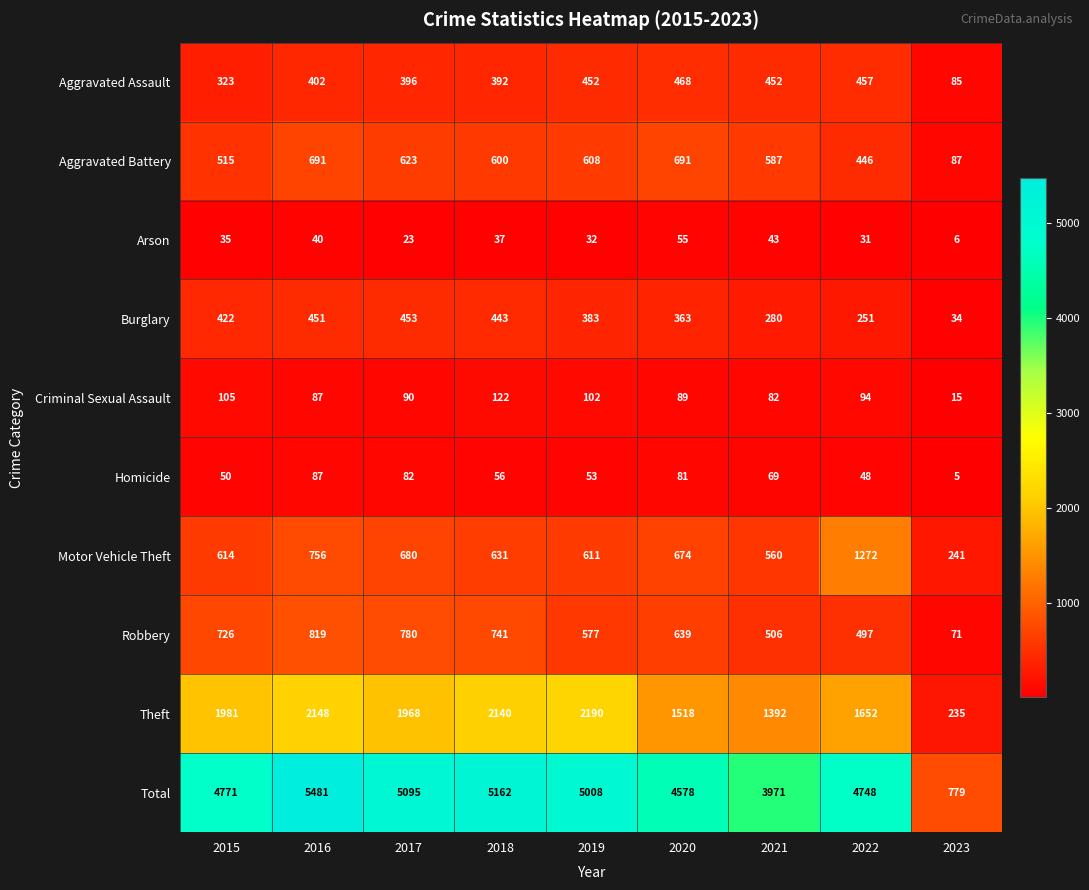

What is the difference between the maximum and minimum values in the Criminal Sexual Assault series?

107